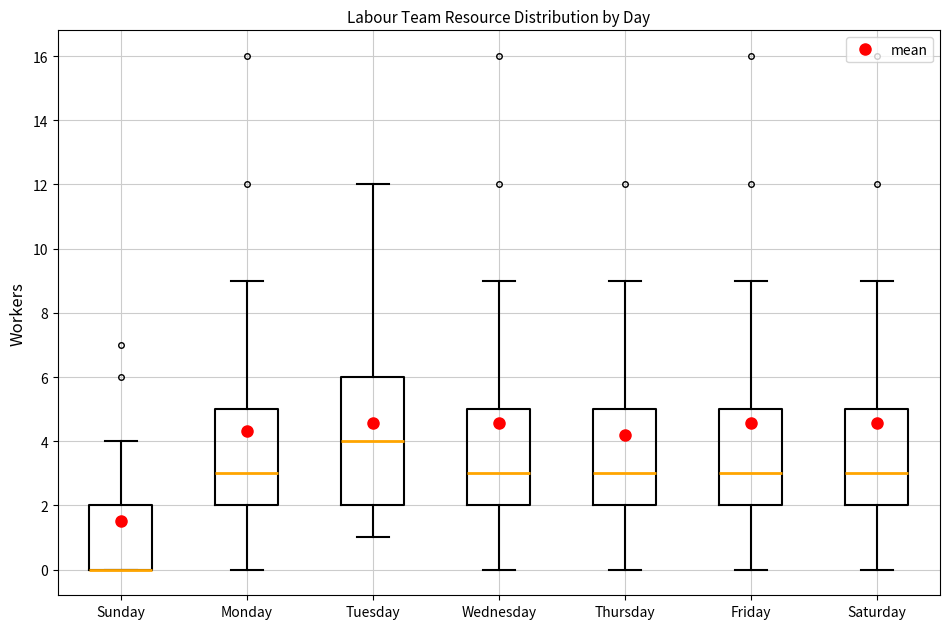

Which box is the tallest, from its lower edge to its upper edge?

Tuesday